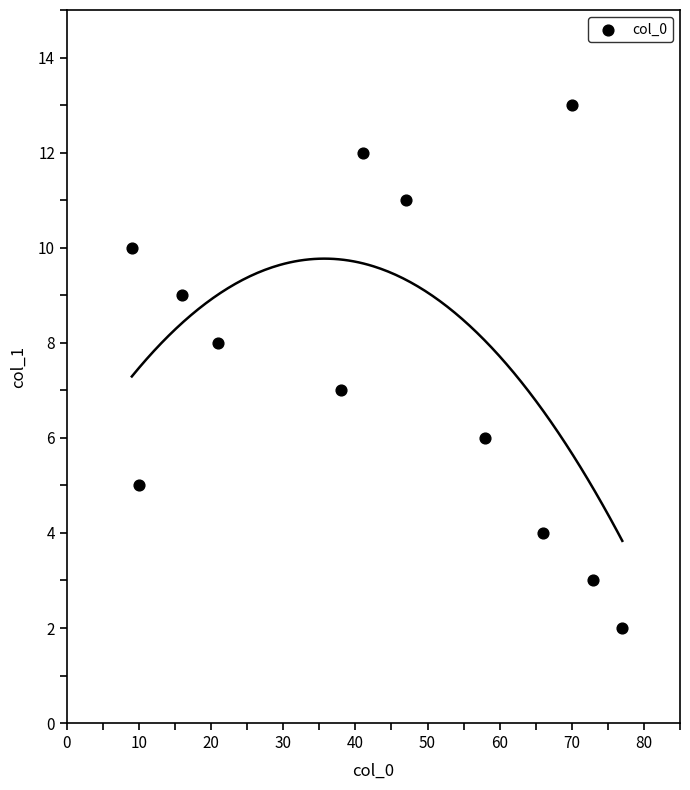

What is the average Y value?

8